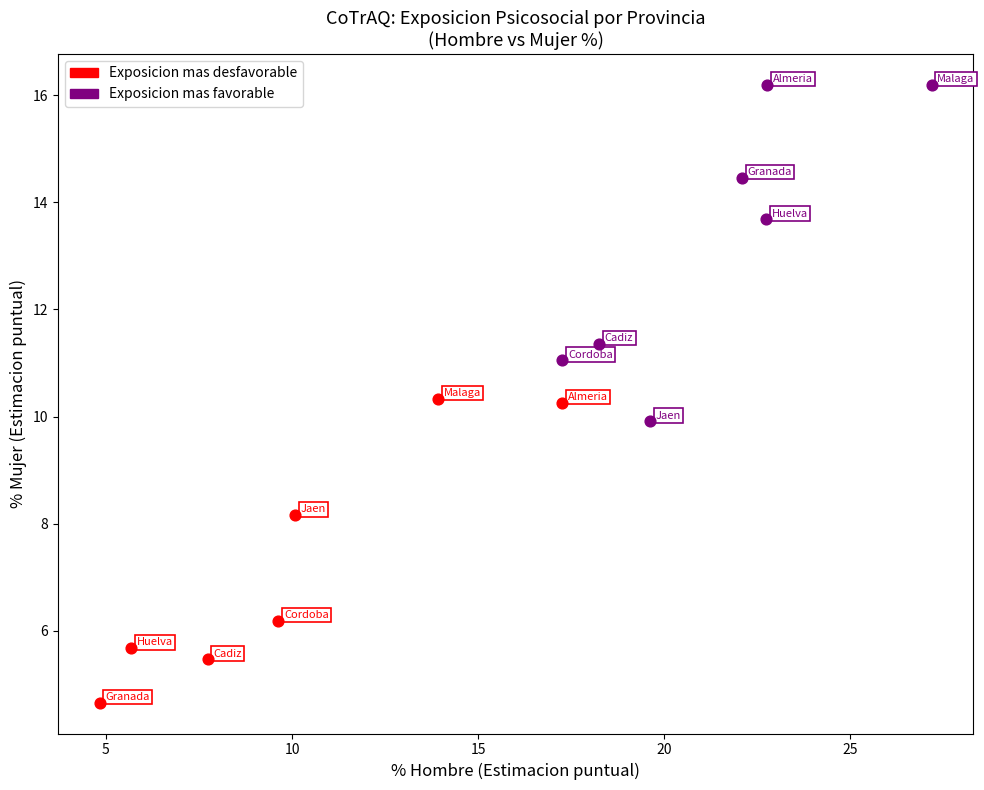

Which series contains the lowest Y value?

Exposicion mas desfavorable